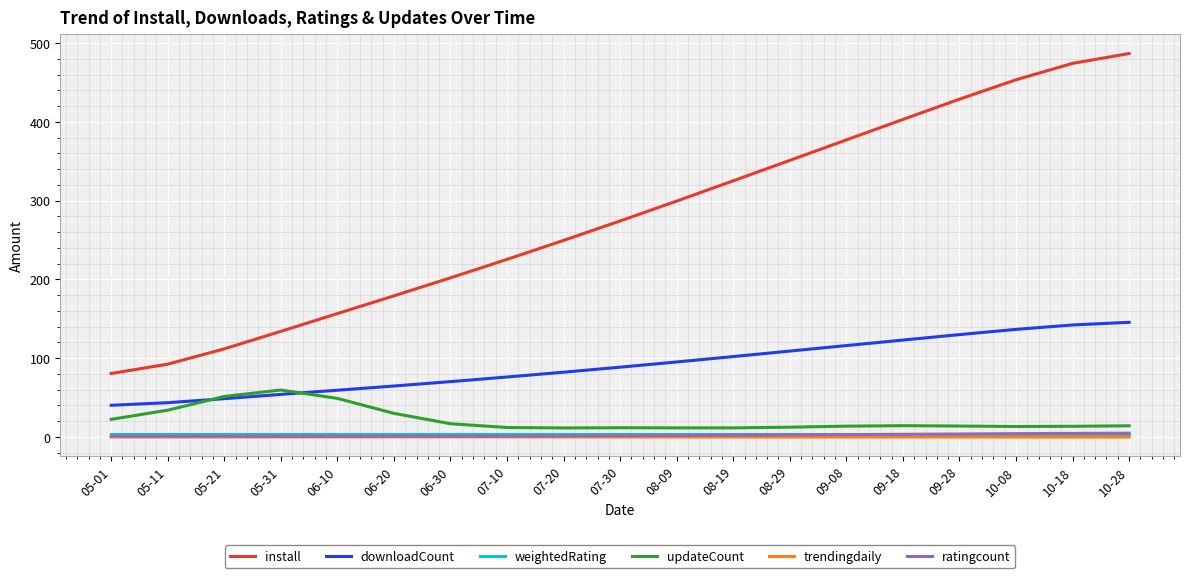

Read the install value at 05-01.

80.6